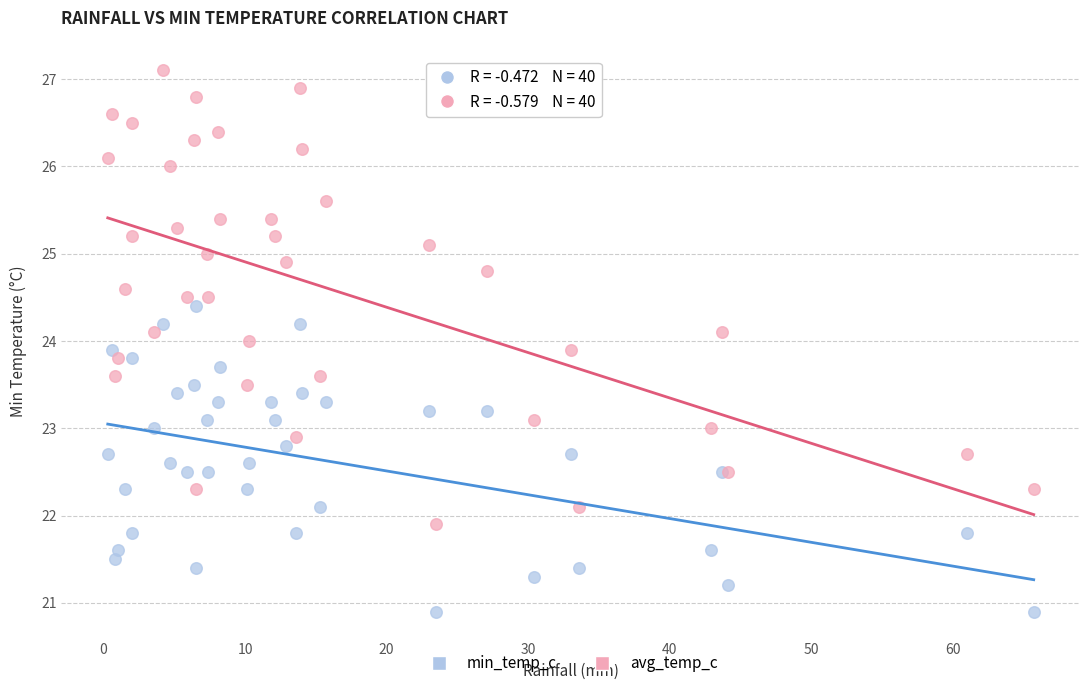

What is the X range (max minus min) for the scatter plot?

65.4